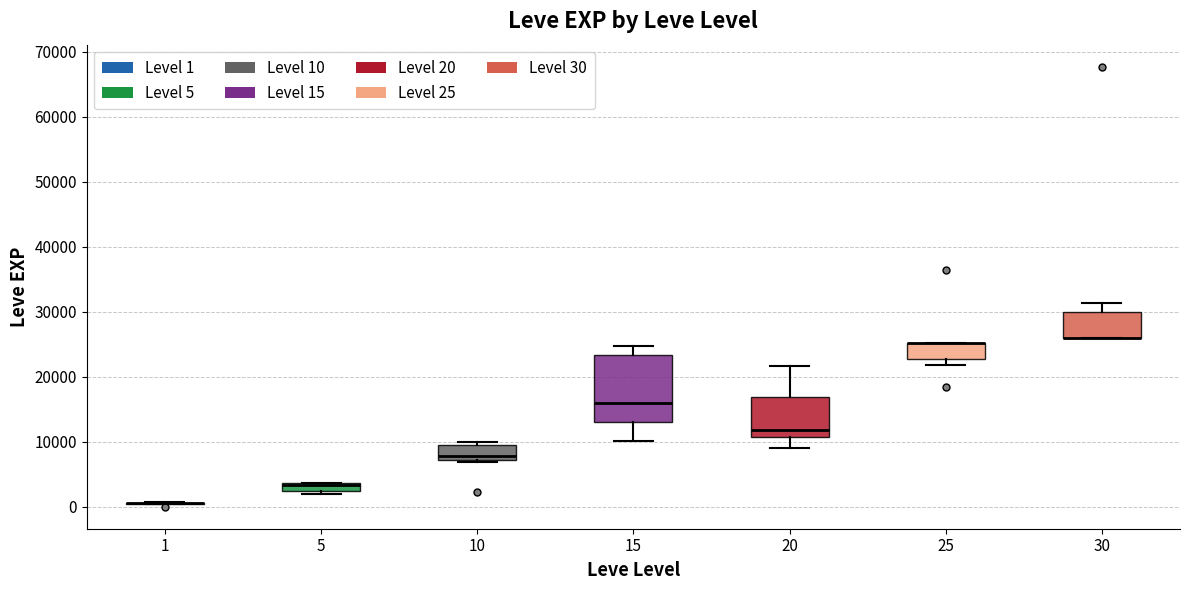

Which box is the tallest, from its lower edge to its upper edge?

15